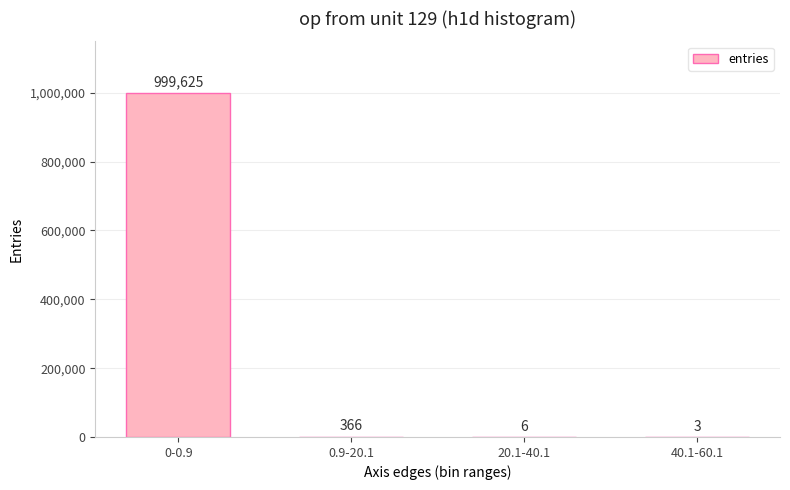

What is the average value?

250000